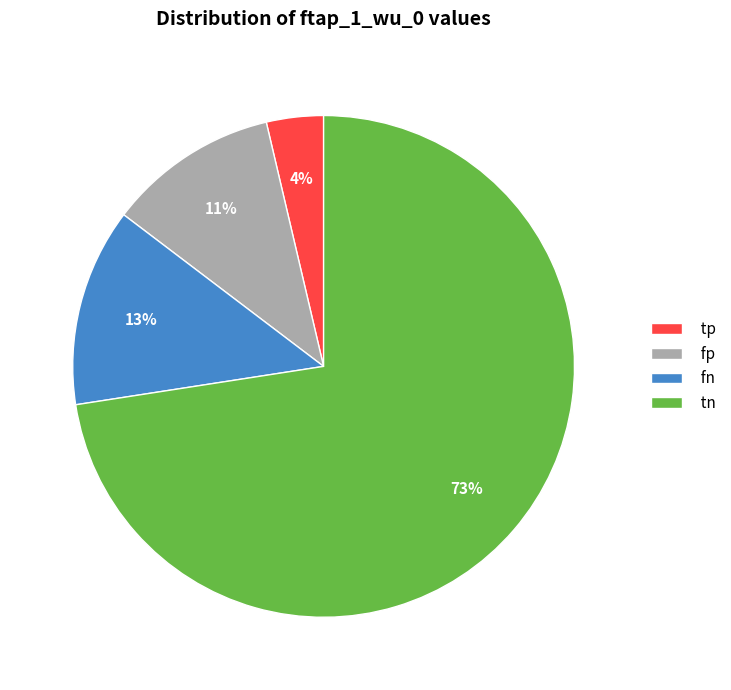

Is it true that fp is 19% of the pie?

False